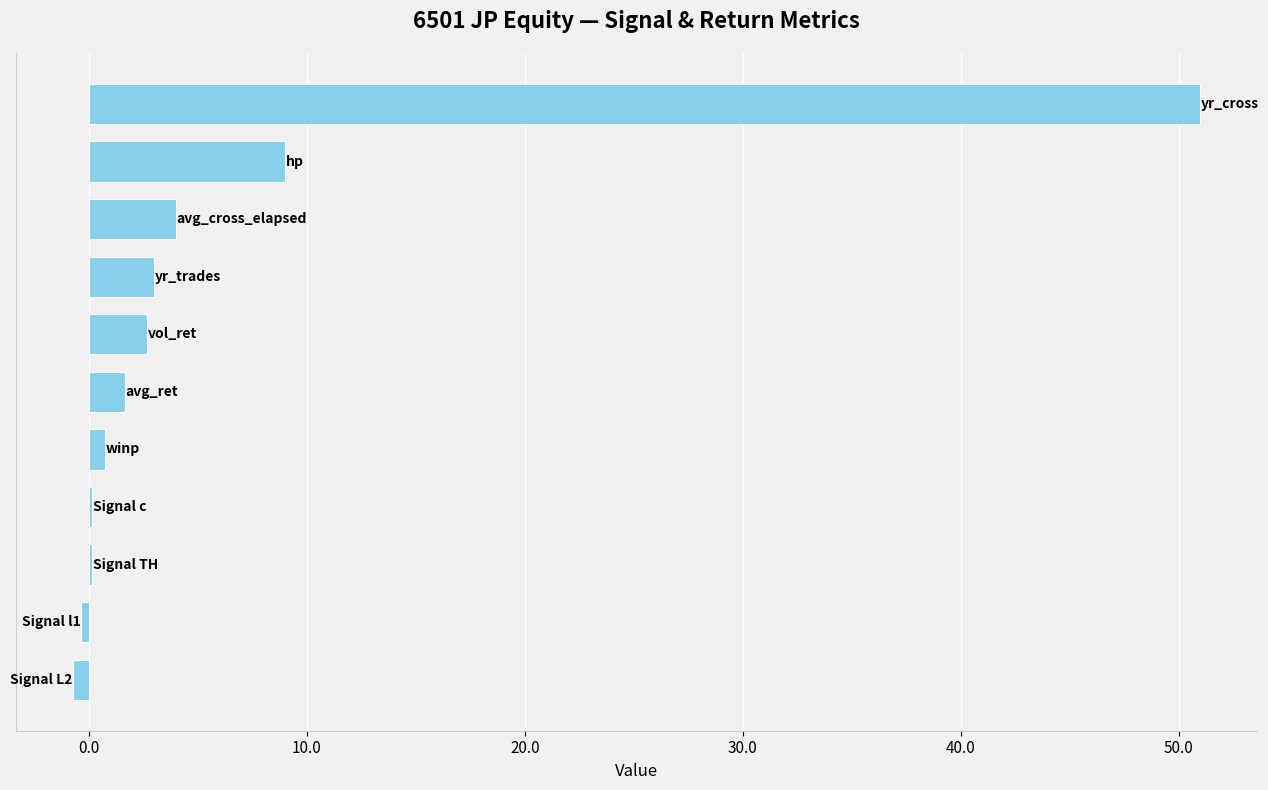

What is the greatest value displayed?

51.0